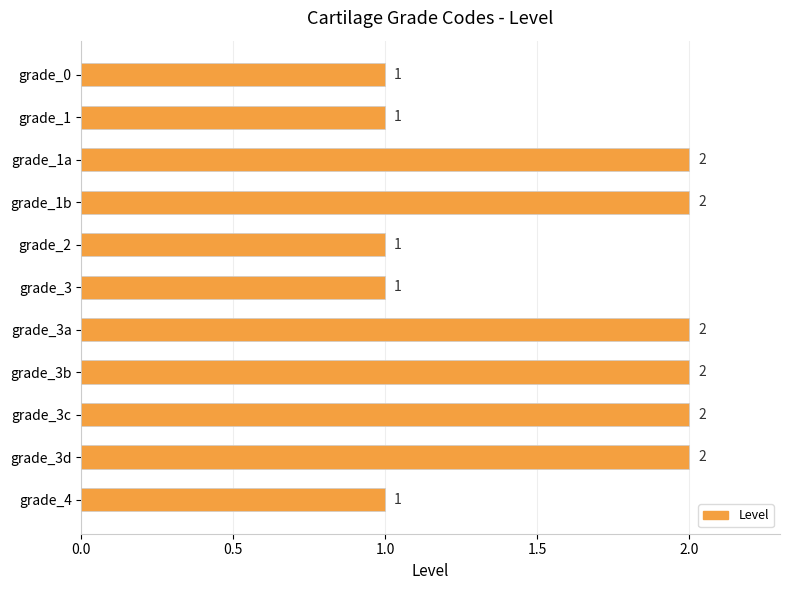

True or false: the data shows 3 at grade_1b.

False